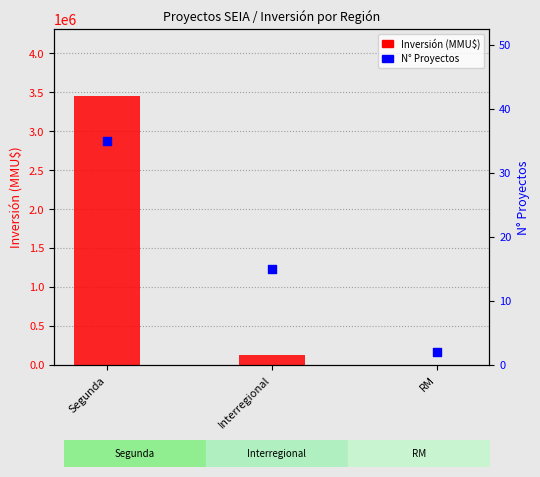

Which series contains the lowest Y value?

N° Proyectos